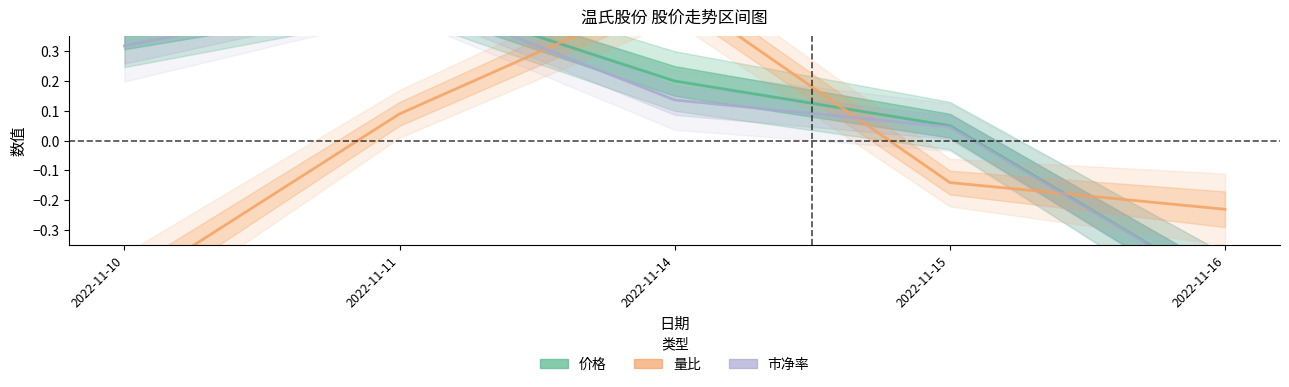

How many categories are shown in the chart?

5